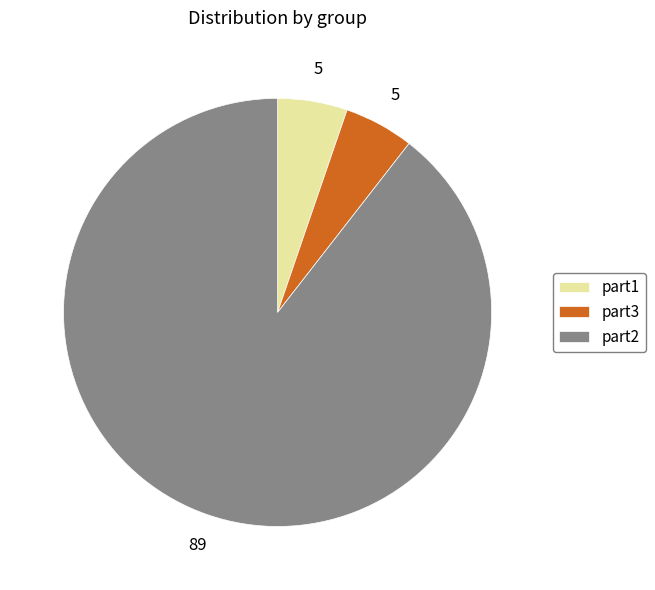

Is the sum of part1 and part2 greater than half?

Yes